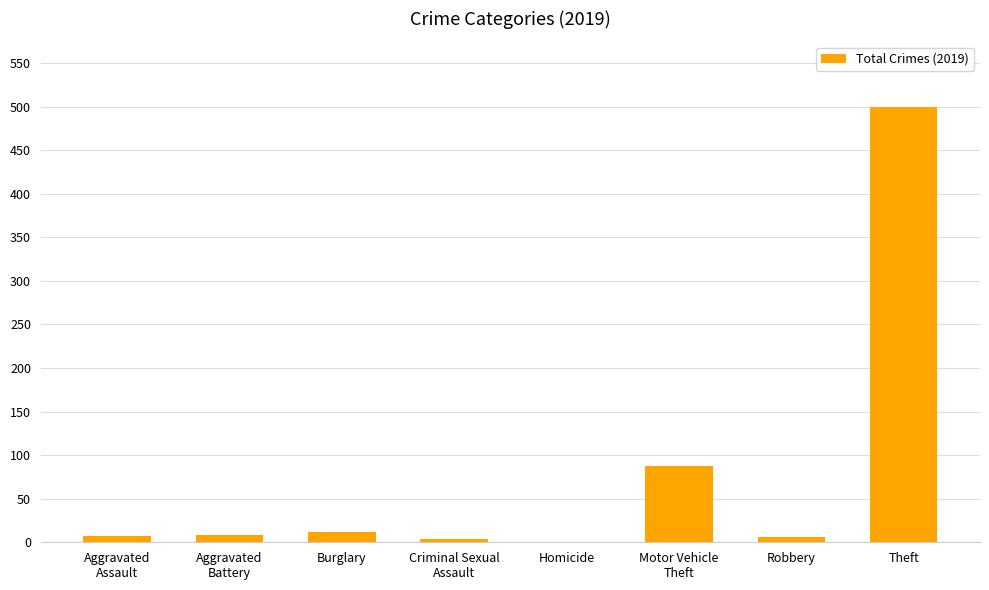

At which category does the chart reach its peak across all series?

Theft